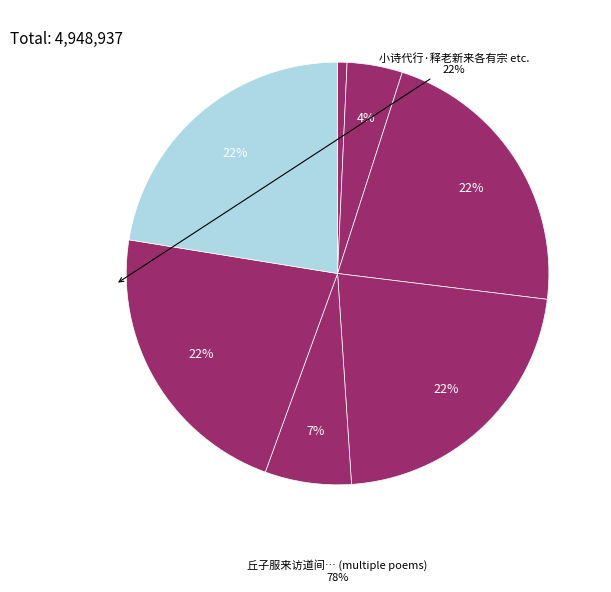

Is it true that 丘子服来访道间得古梅折以为赠刘叔通江文卿俱来各有佳句因各次韵为答三首 其二 is 9% of the pie?

False